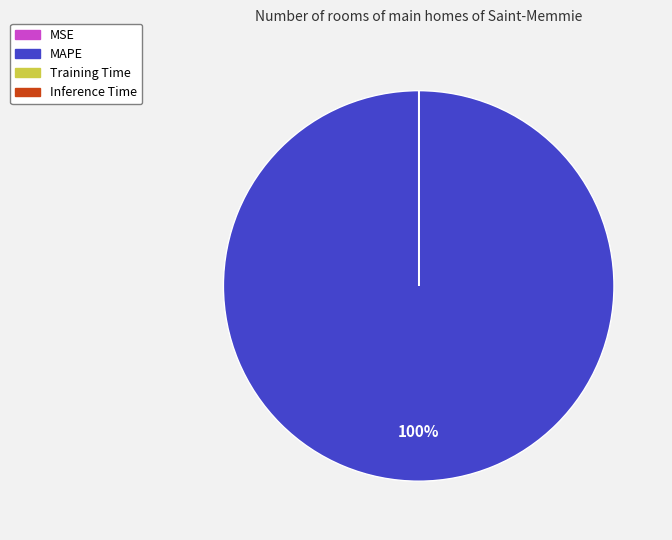

What is the largest slice in the pie chart?

MAPE